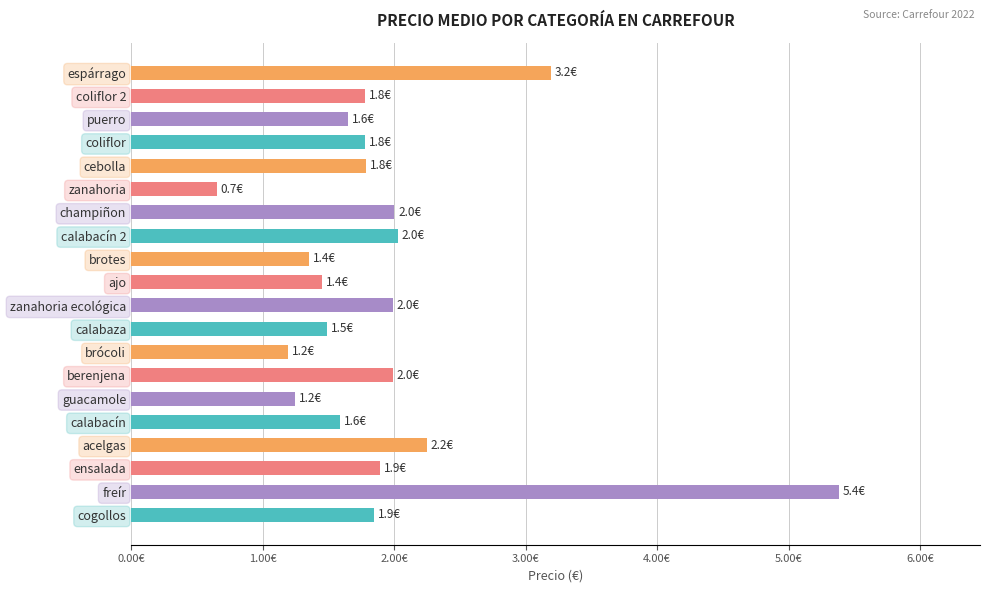

Does the chart contain any negative values?

No